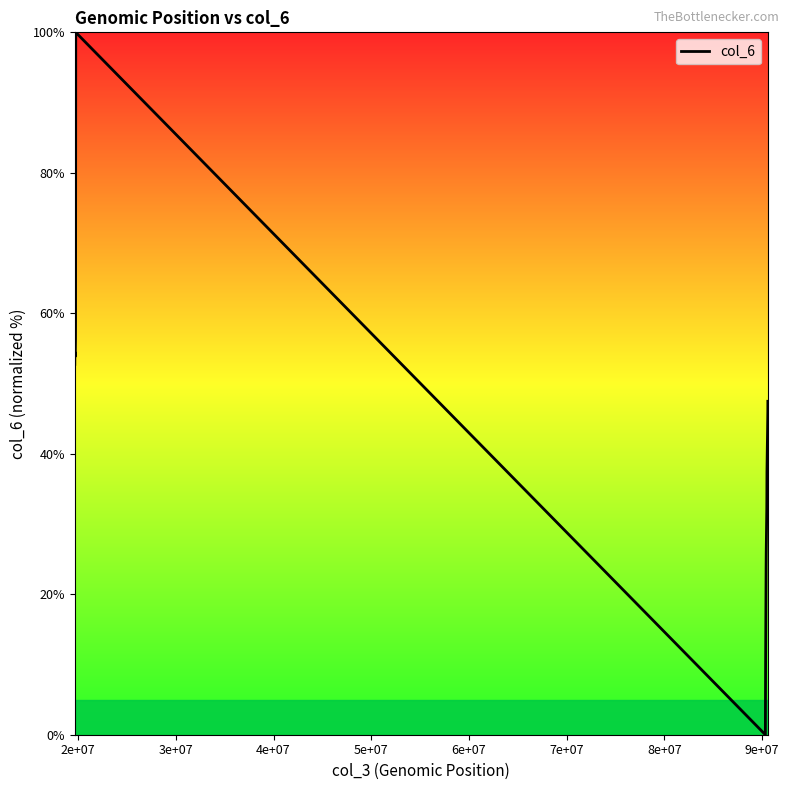

What is the difference between the maximum and minimum values?

100.0